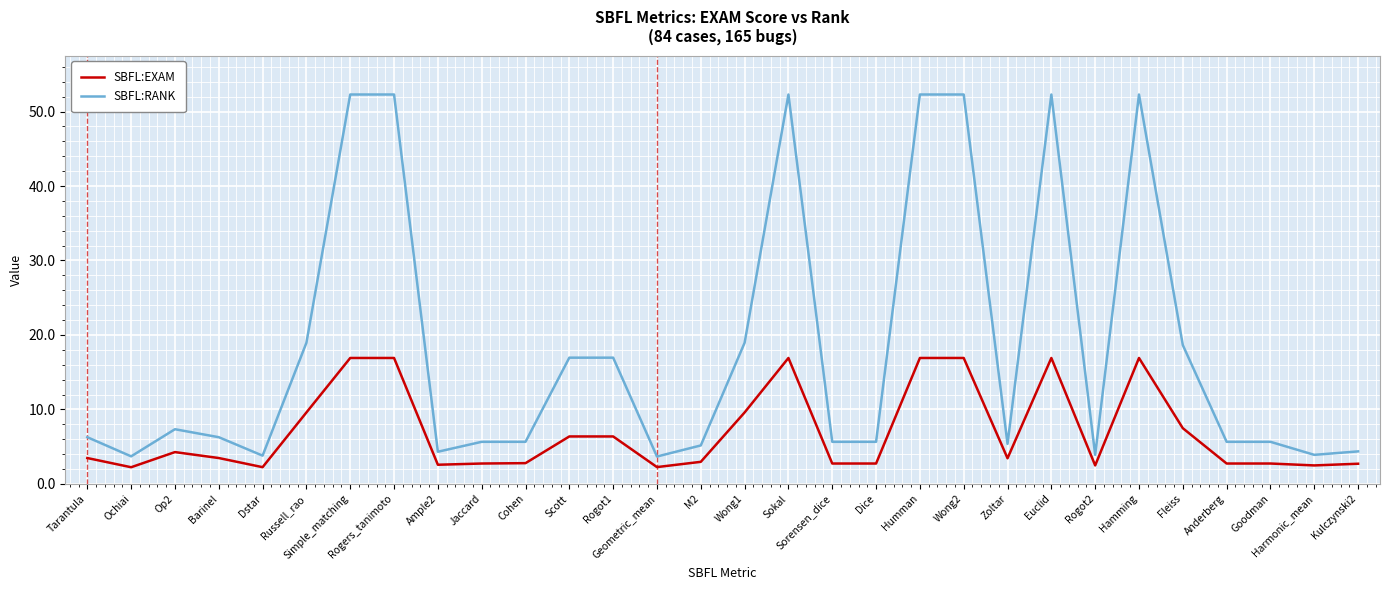

Is the value of SBFL:RANK at Russell_rao greater than the value of SBFL:EXAM at Fleiss?

Yes